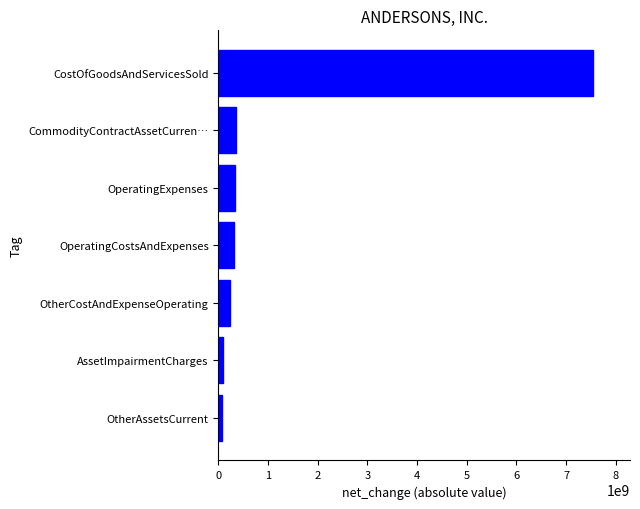

What value does the data have at OperatingCostsAndExpenses?

320398000